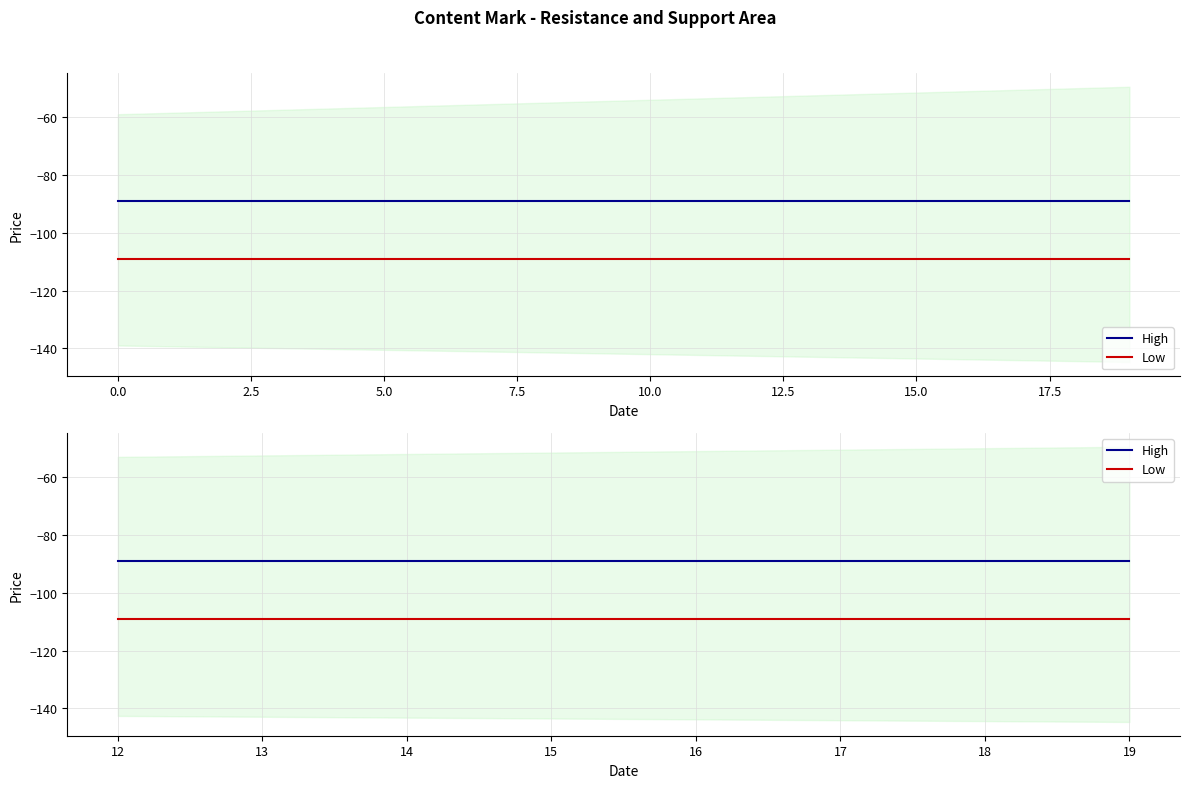

What are all the series names shown in the legend?

High, Low